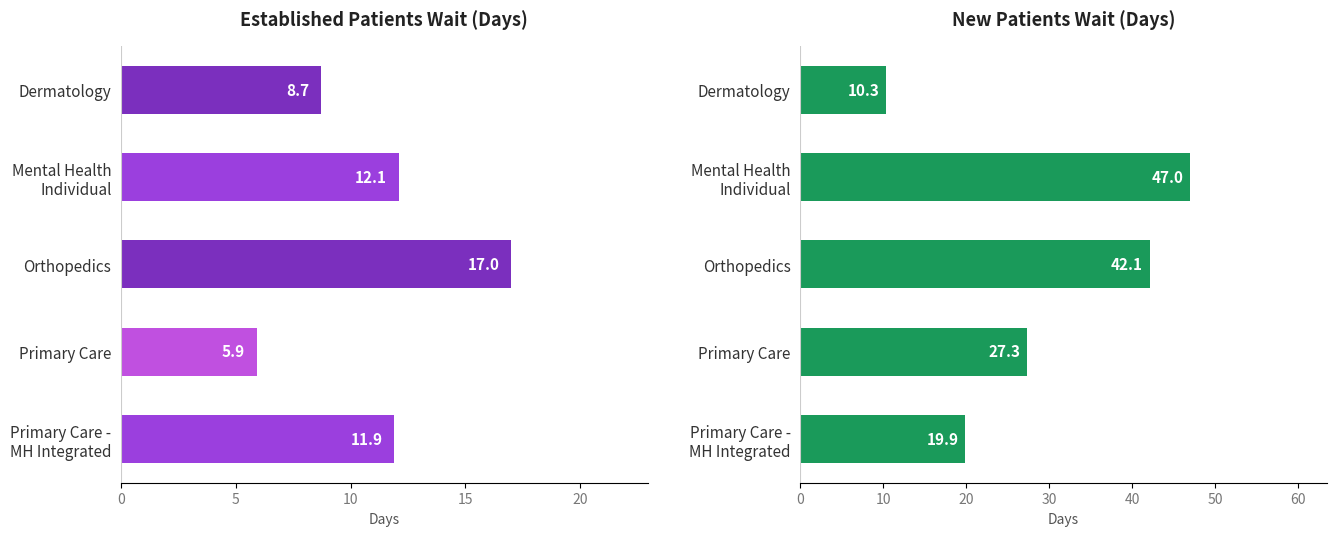

How many bars are there in total?

10